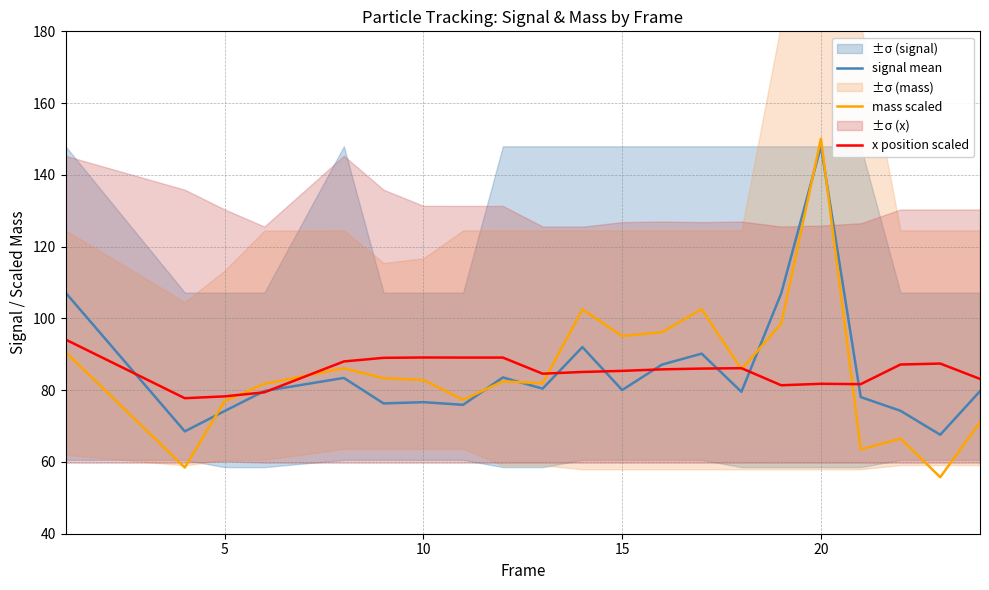

What is the maximum value for mass scaled?

150.1